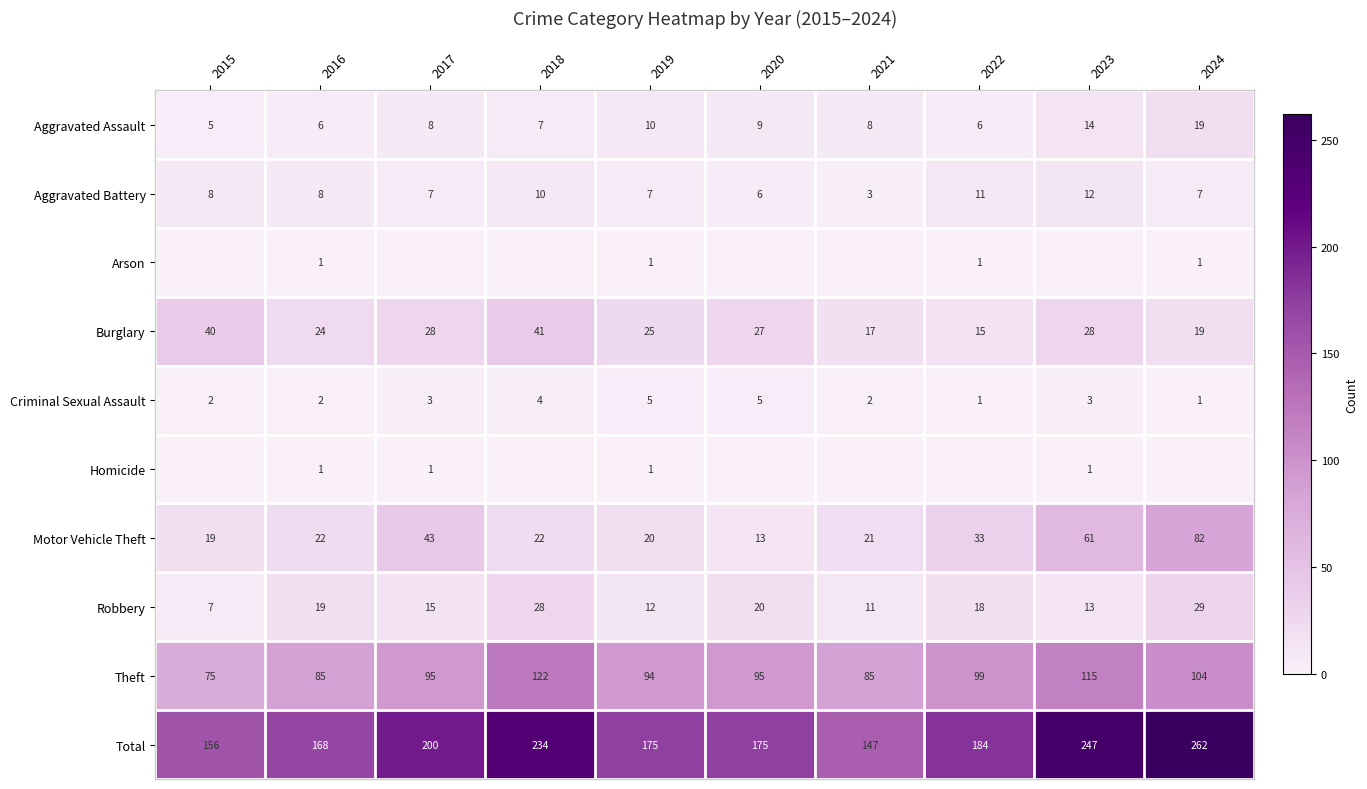

Count the number of data series in this chart.

10